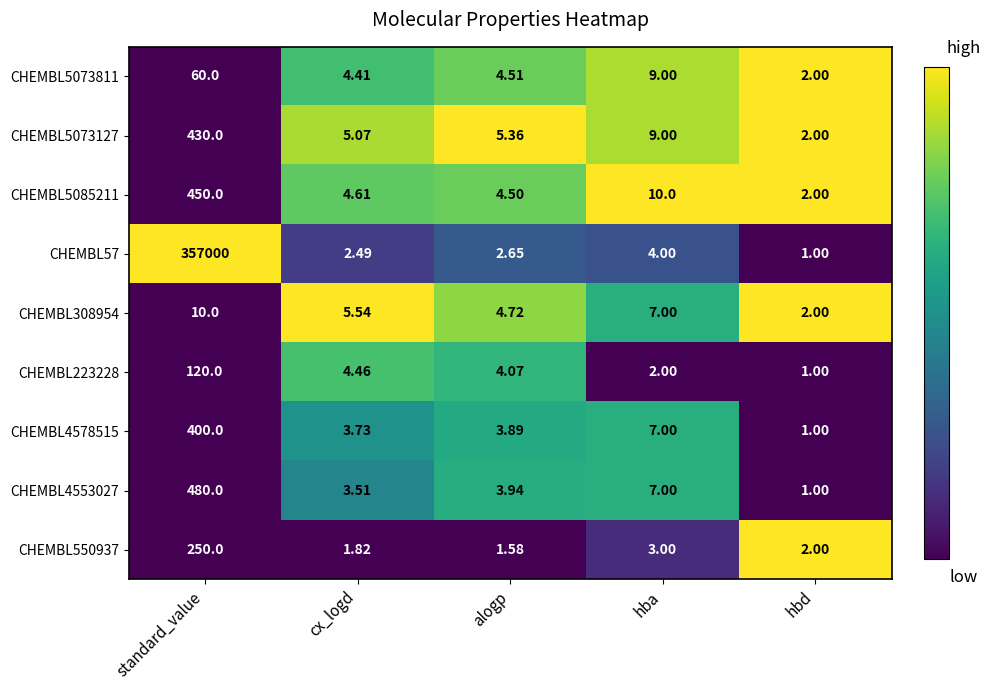

At which category is the sum across all series the highest?

standard_value